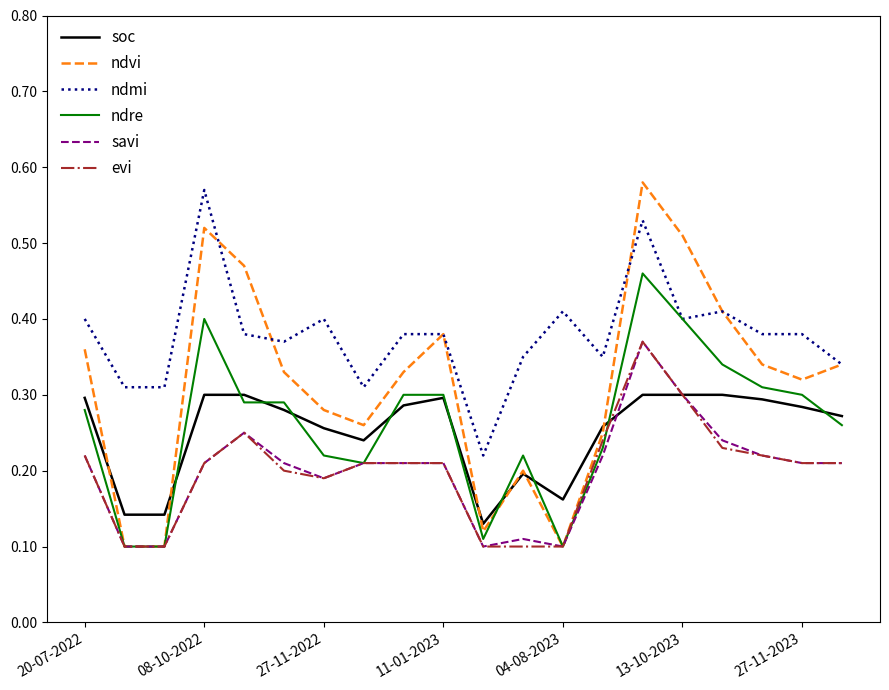

At how many categories does at least one series exceed 0?

20